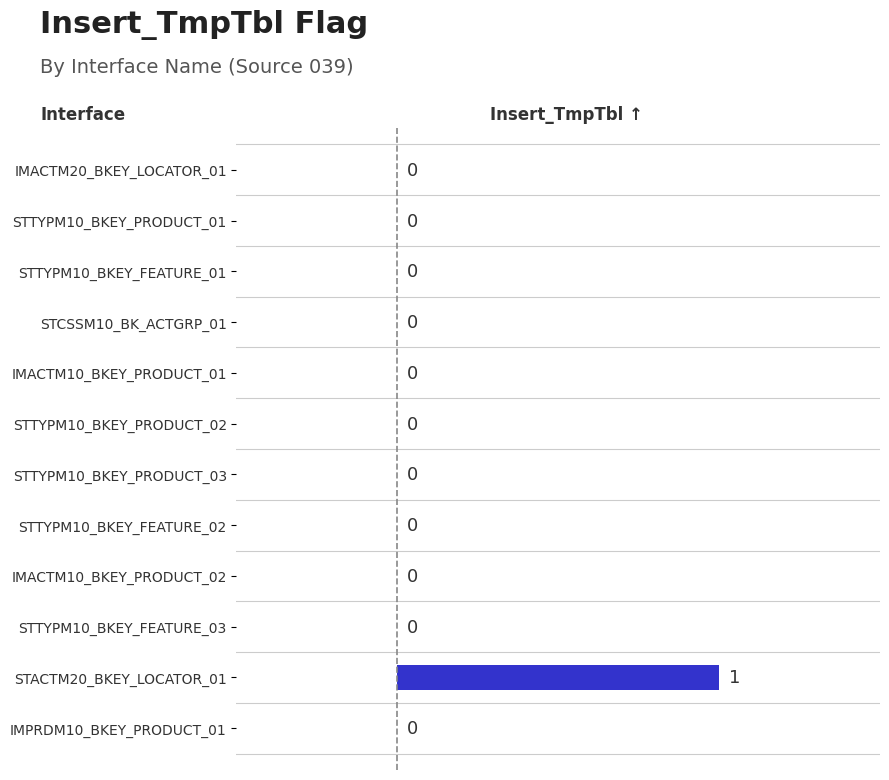

At which category does the chart reach its peak across all series?

STACTM20_BKEY_LOCATOR_01